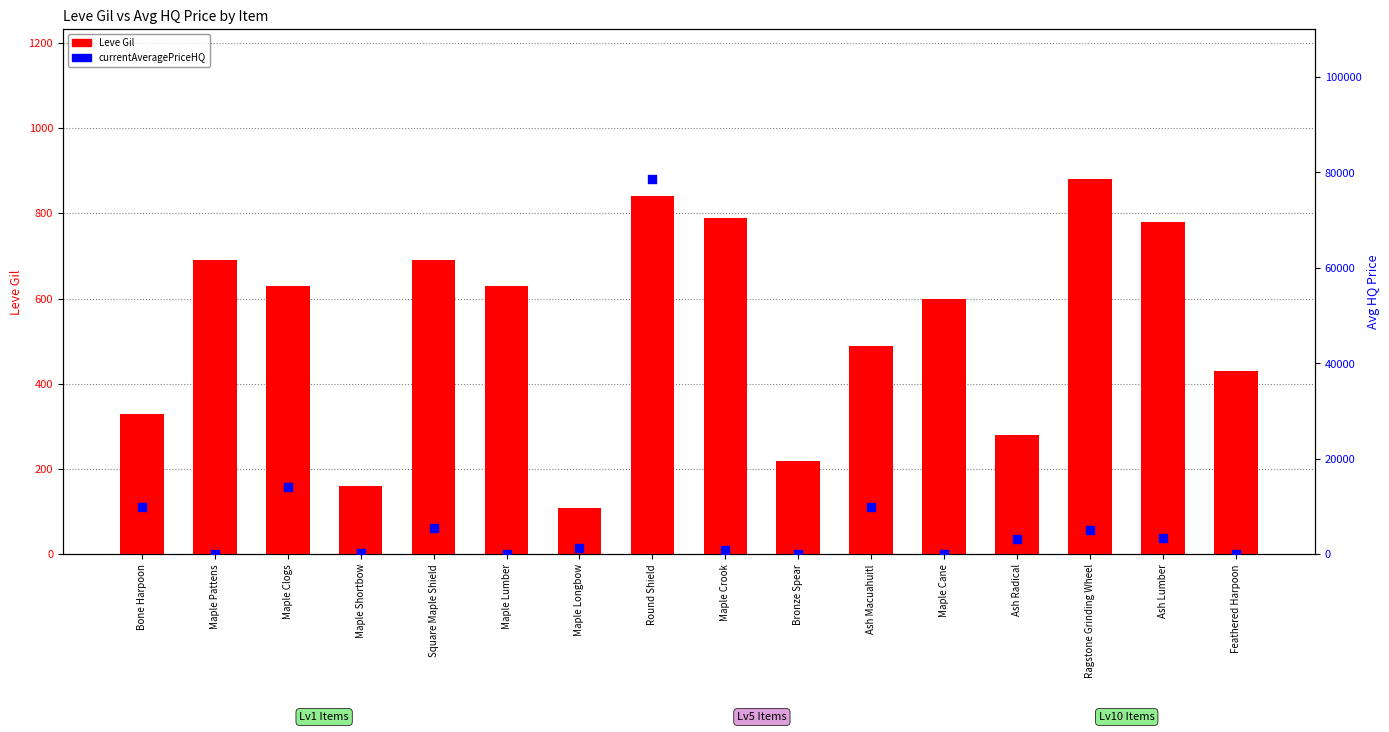

What is the total value across all series at Bone Harpoon?

10330.0